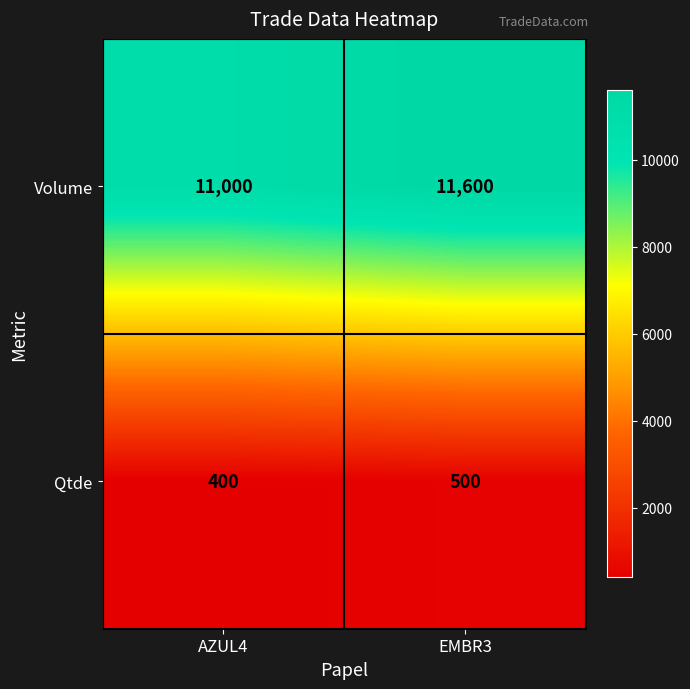

What is the sum of the Volume values at EMBR3 and AZUL4?

22600